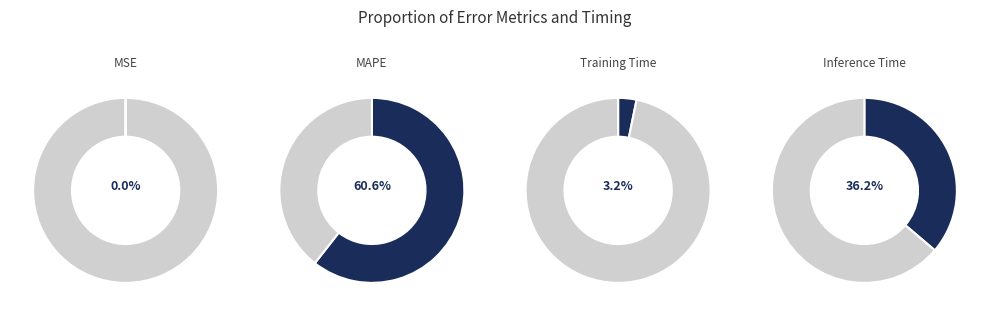

To the nearest percent, what is the average slice percentage?

25%